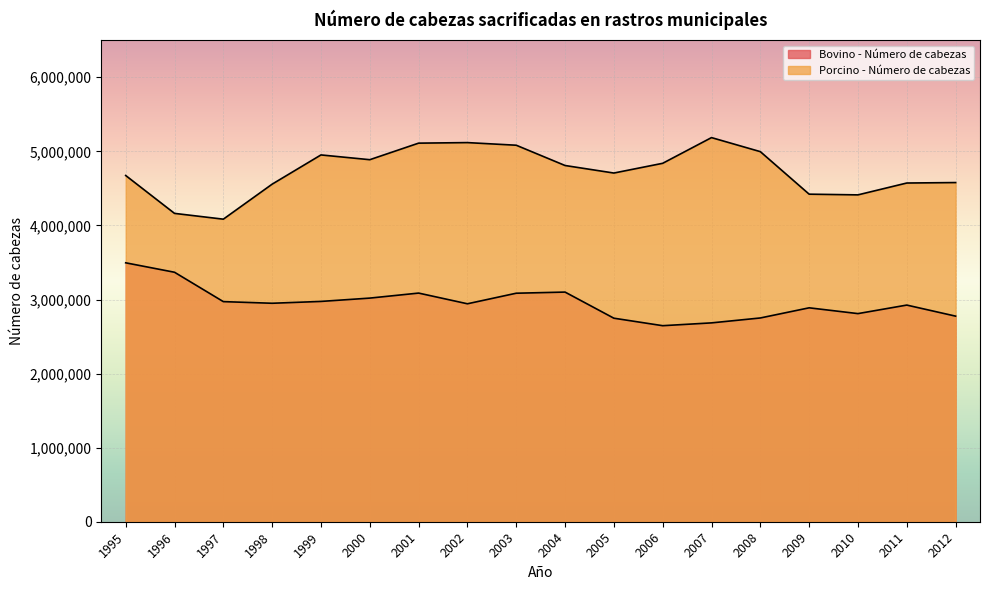

What value does the Porcino - Número de cabezas series have at 2006?

4838674